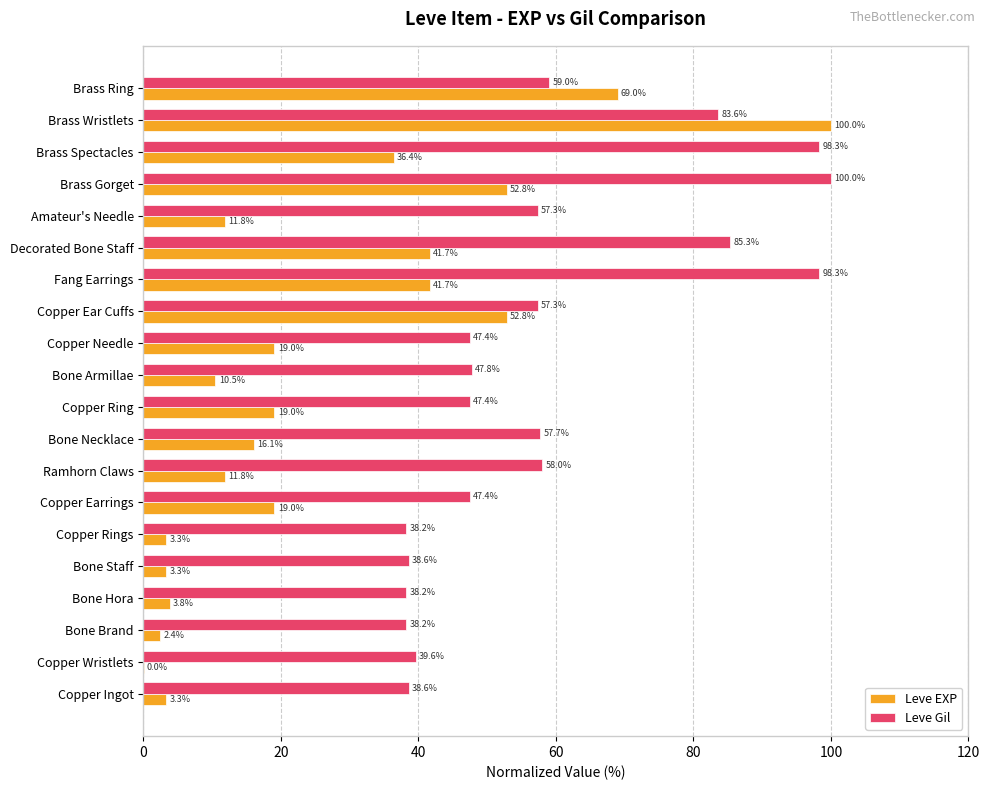

Between Brass Gorget and Brass Wristlets, which series saw the biggest shift?

Leve EXP